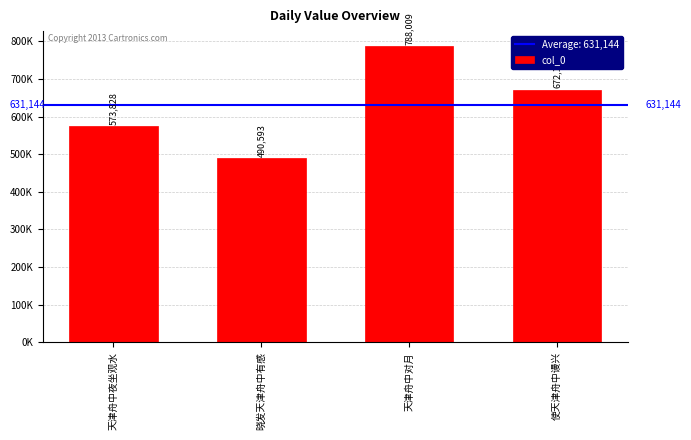

True or false: the data shows 490593 at 晓发天津舟中有感.

True